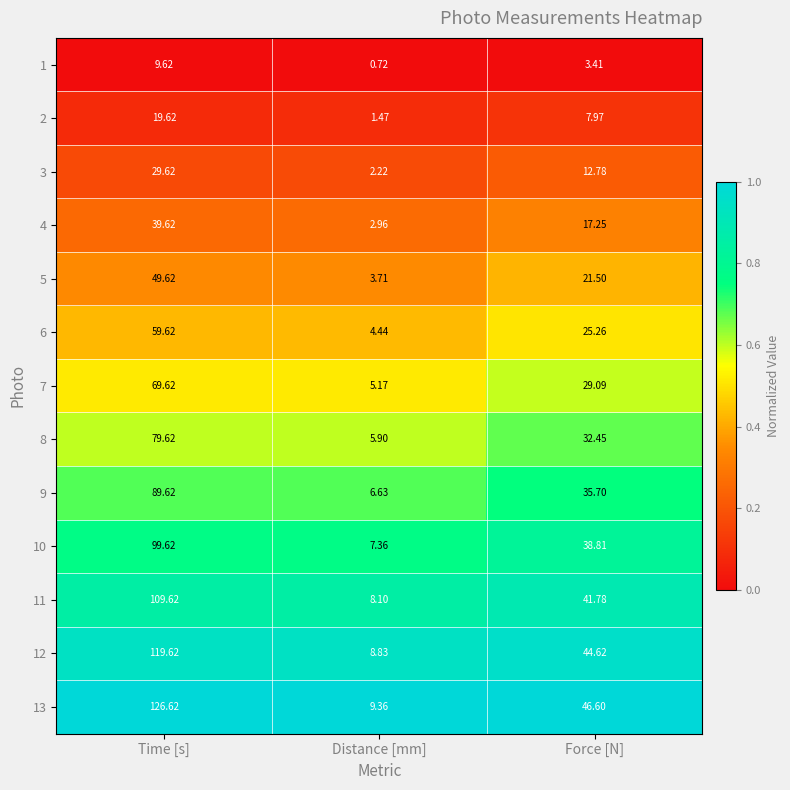

At which category does the chart reach its minimum across all series?

Distance [mm]